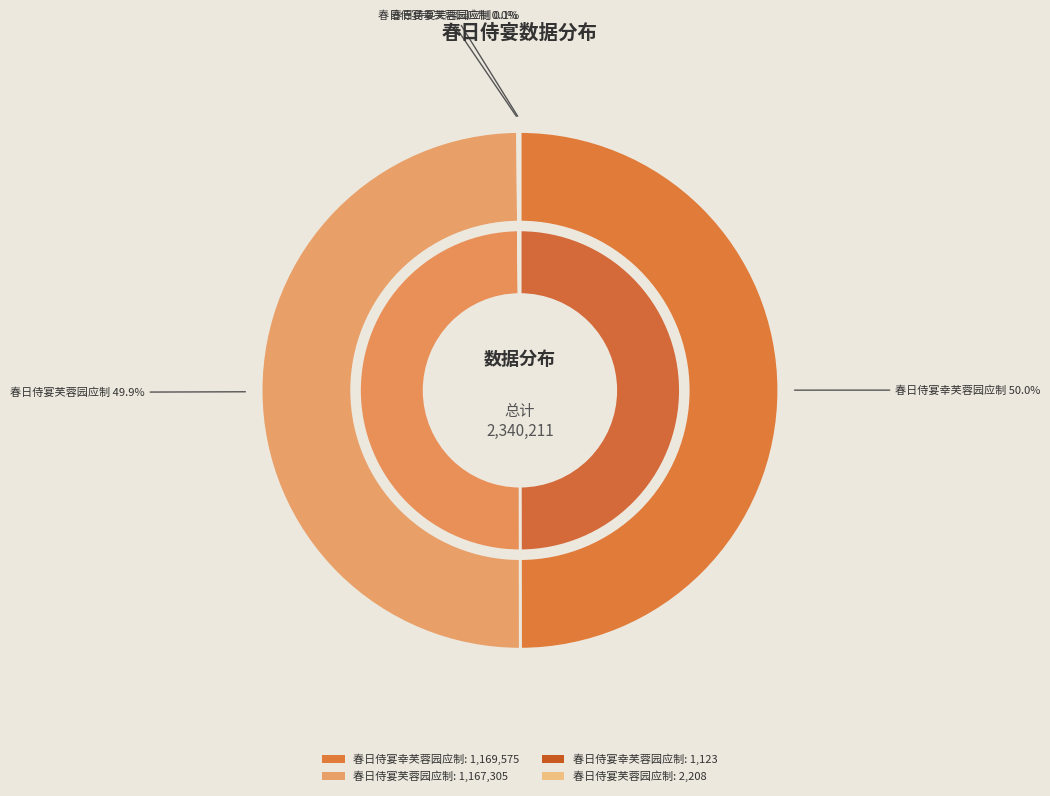

True or false: 春日侍宴幸芙蓉园应制 (1123) accounts for 0% of the total.

True